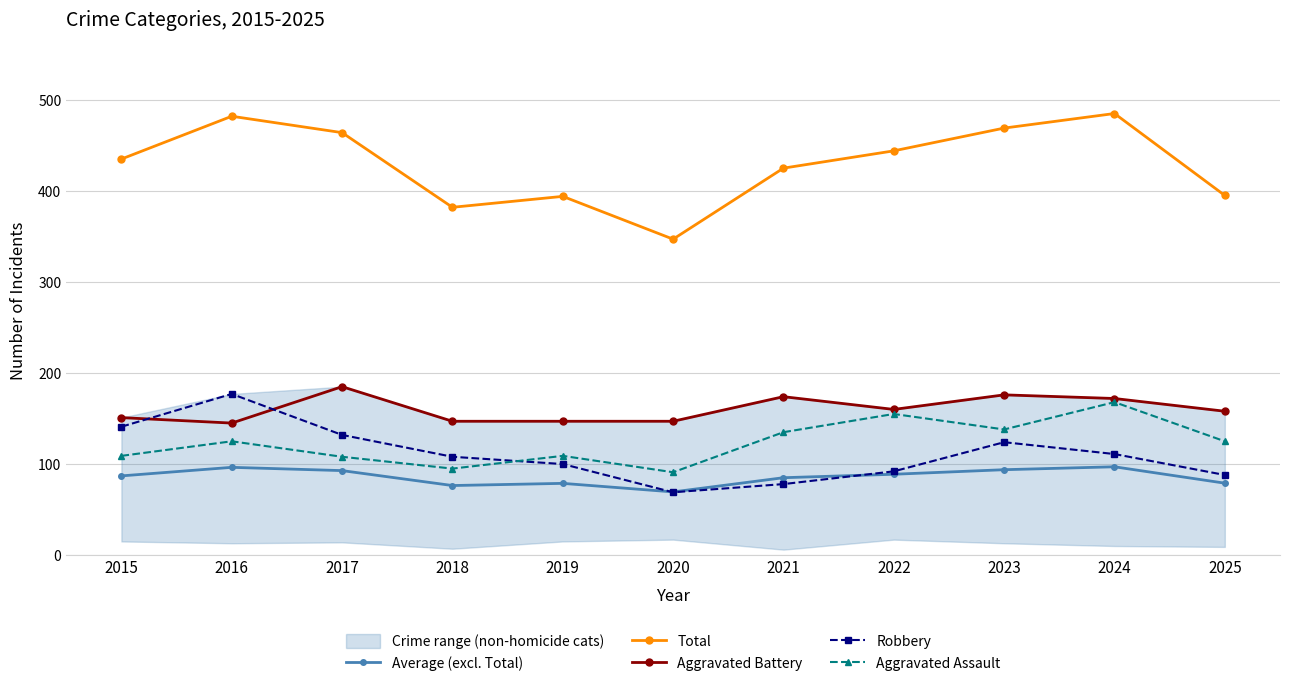

What is the difference between the second highest and minimum values in the Aggravated Assault series?

64.0